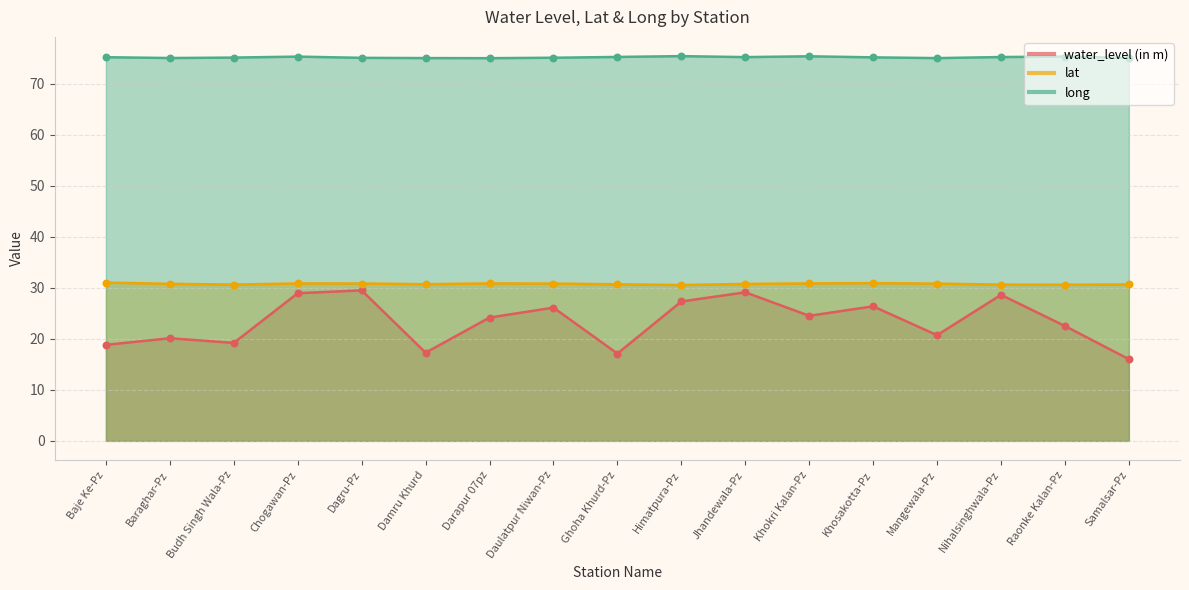

Which series has the largest total across all categories?

long